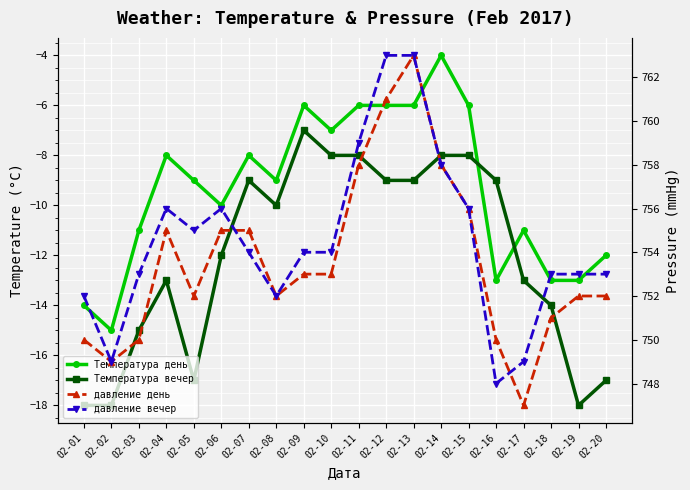

How many interior local valleys does the Температура день series have?

5